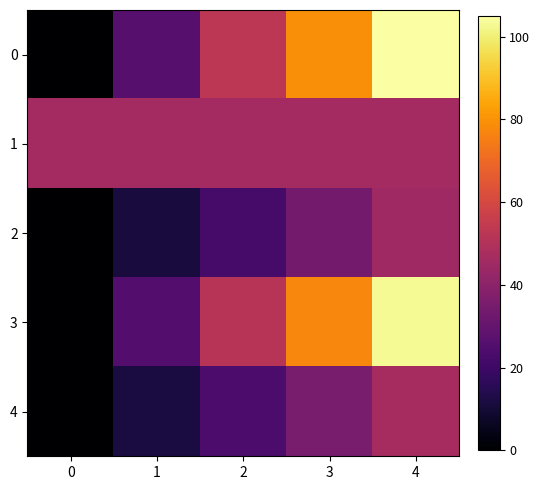

At 1, list the series in order from smallest to largest.

2, 4, 3, 0, 1